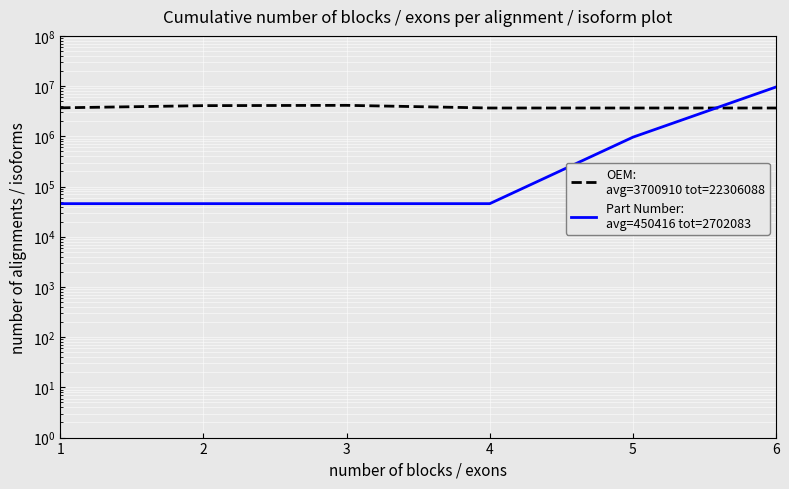

What is the approximate value of Part Number:
avg=450416 tot=2702083 at 5, to the nearest 10?

961380